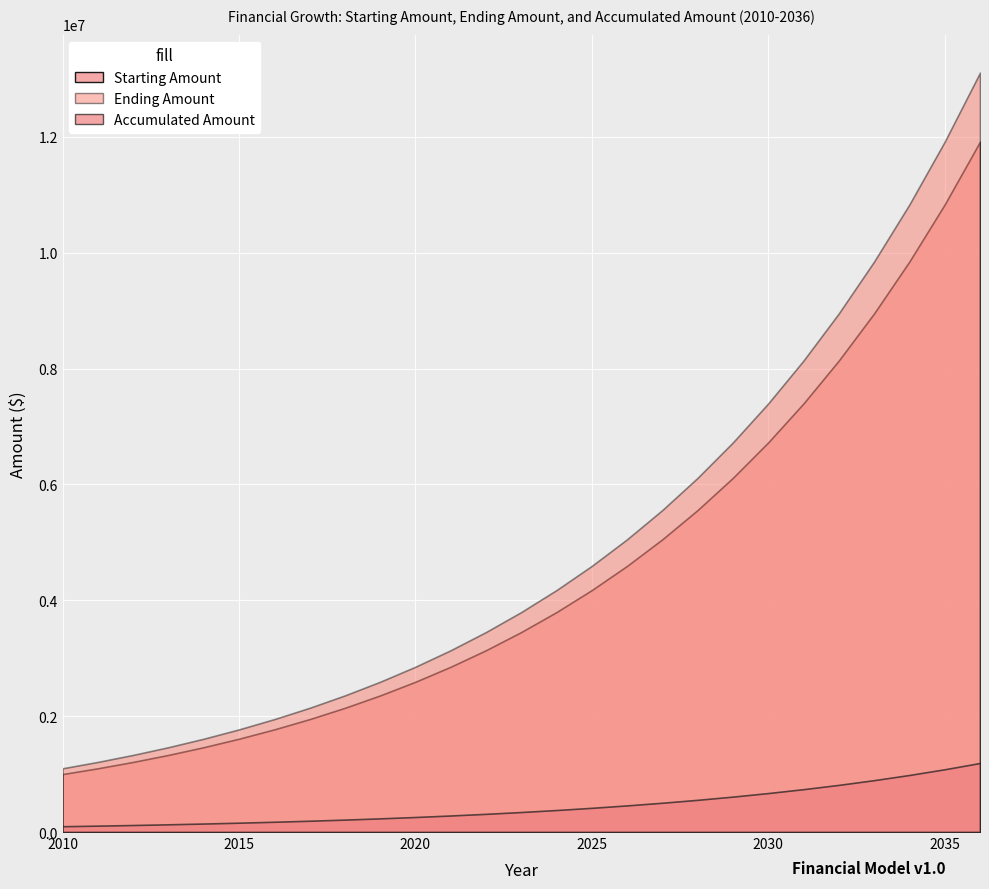

Which series has the largest total across all categories?

Ending Amount